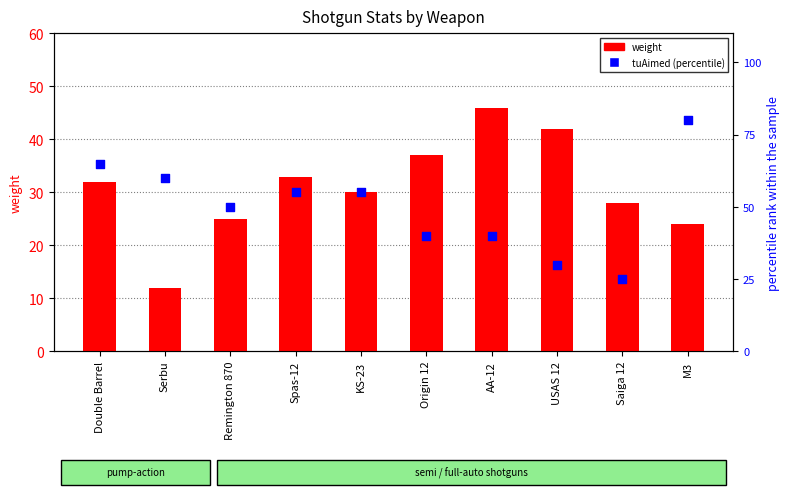

Is the value of tuAimed (percentile) at Spas-12 greater than the value of weight at USAS 12?

Yes